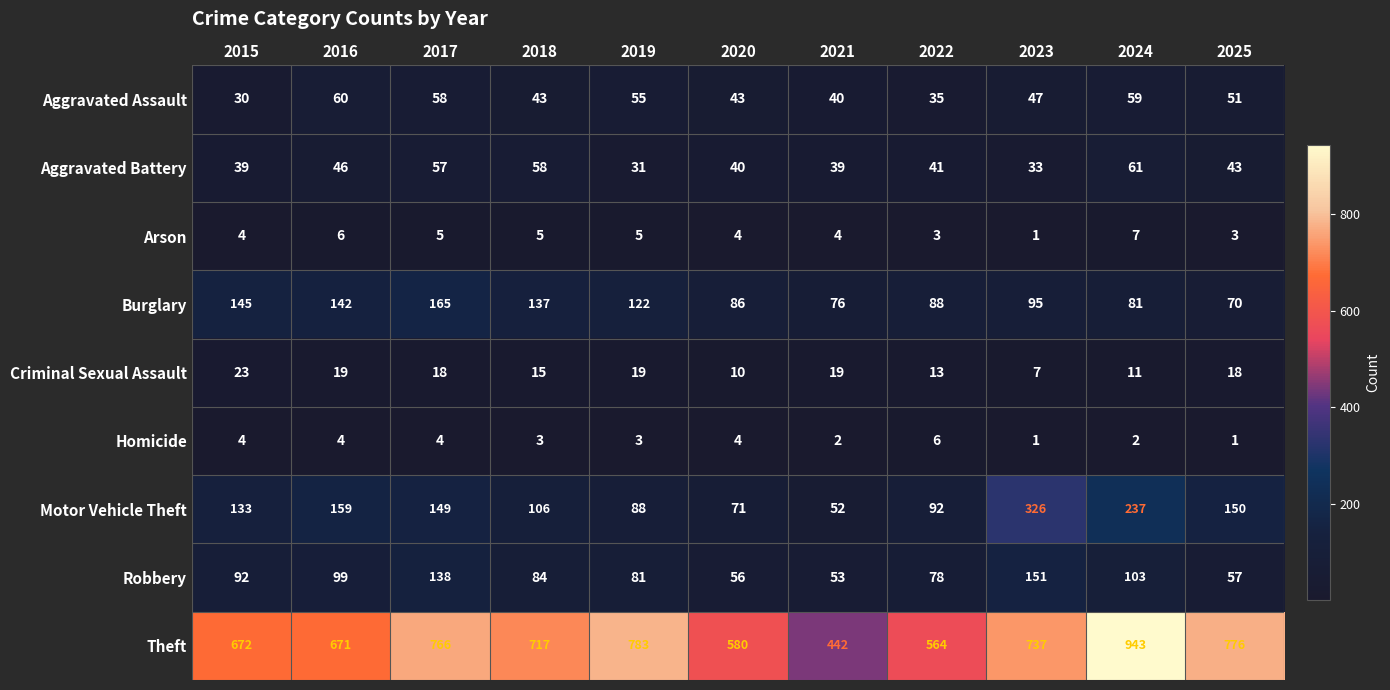

At how many categories does at least one series exceed 636?

8